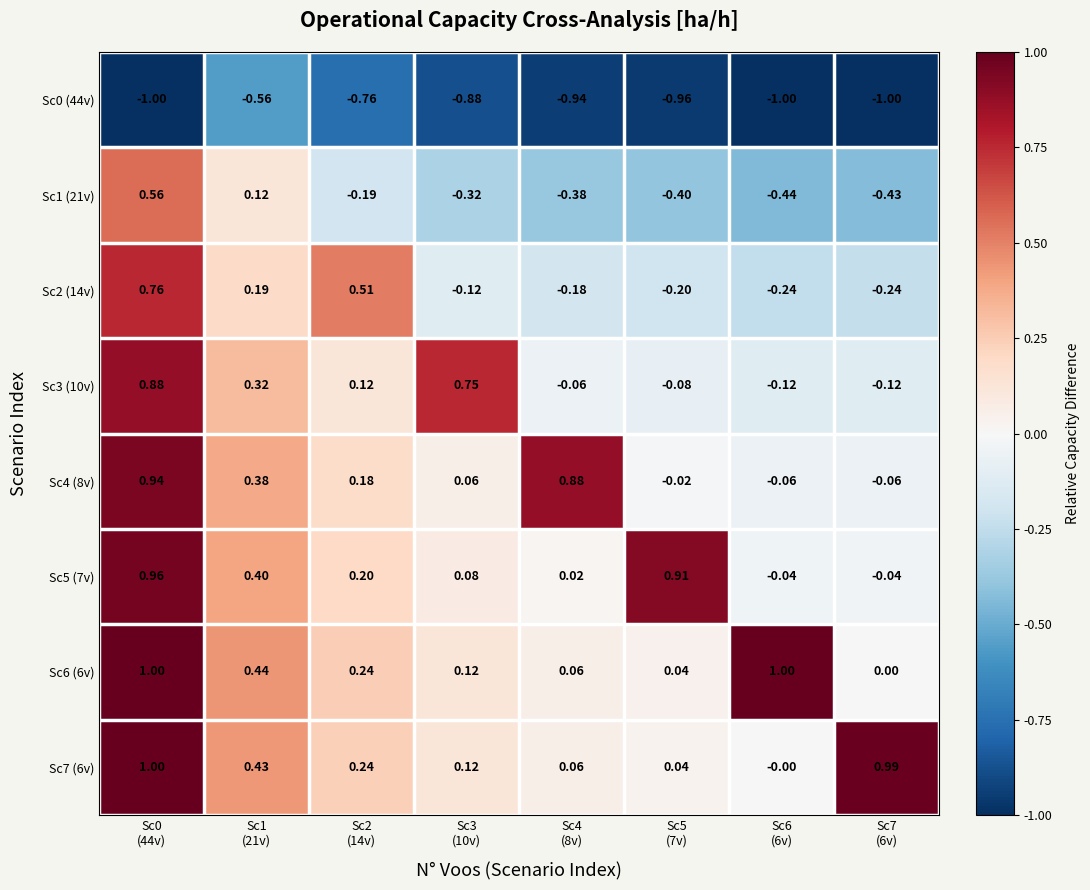

List the series in order of their peak value, highest first.

Sc6 (6v), Sc7 (6v), Sc5 (7v), Sc4 (8v), Sc3 (10v), Sc2 (14v), Sc1 (21v), Sc0 (44v)